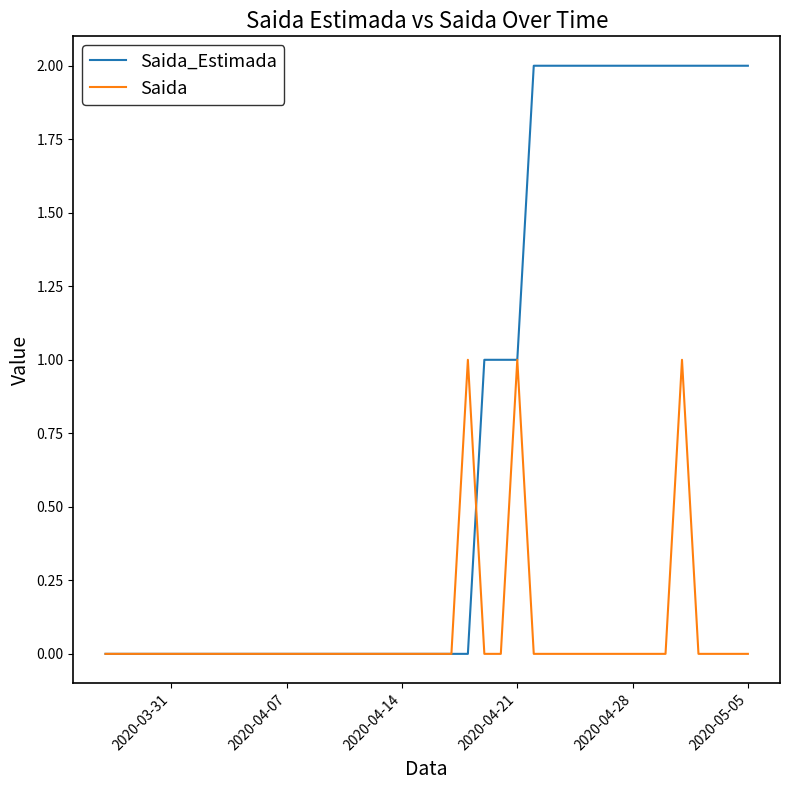

Which series has the largest total across all categories?

Saida_Estimada